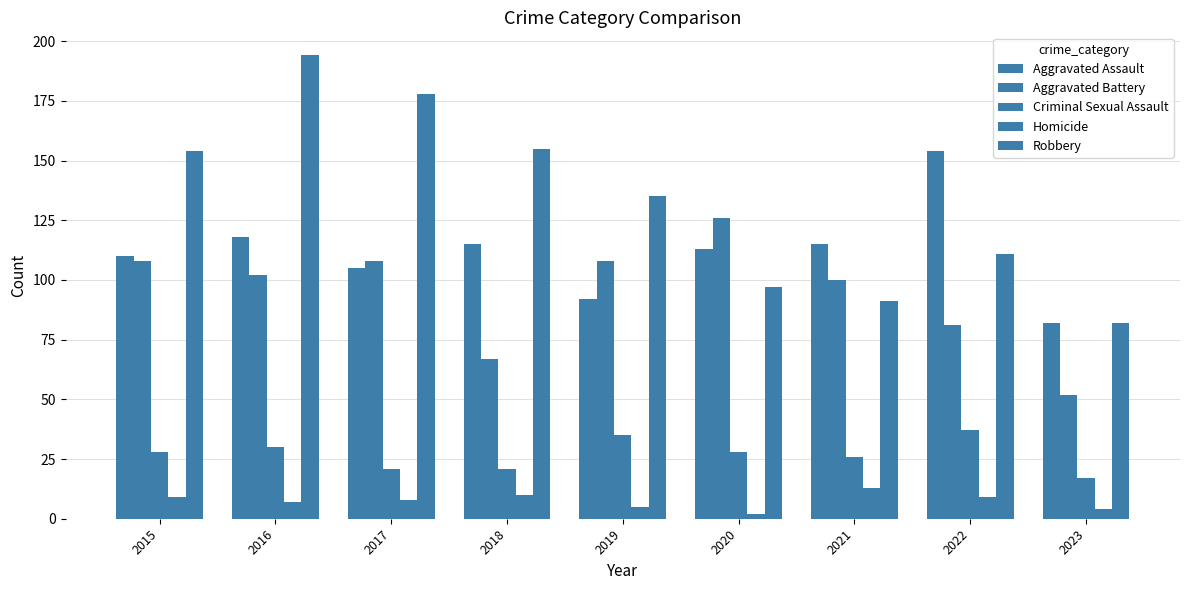

Does the chart contain any negative values?

No